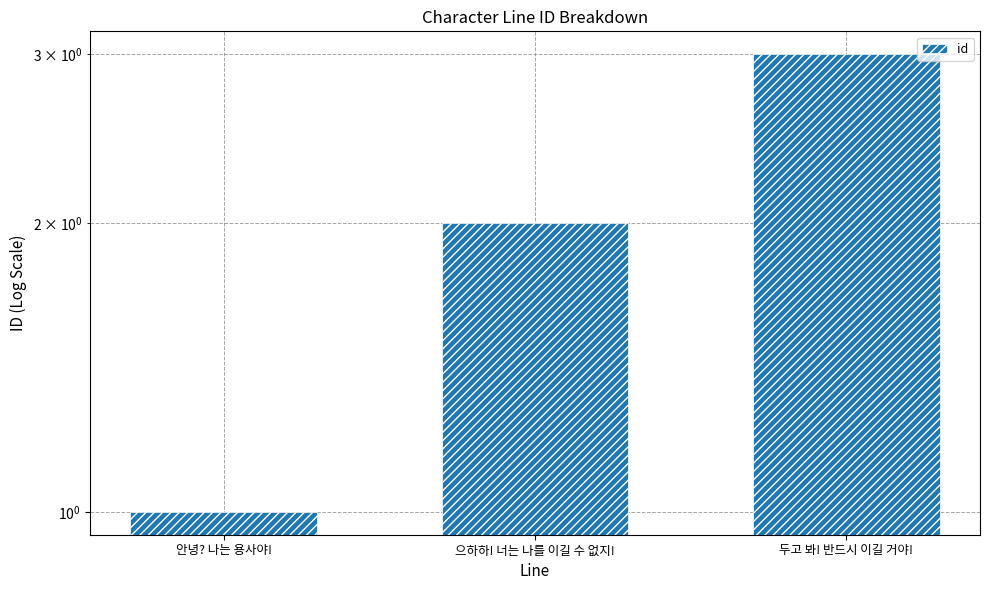

Rank the categories by value from lowest to highest.

안녕? 나는 용사야!, 으하하! 너는 나를 이길 수 없지!, 두고 봐! 반드시 이길 거야!